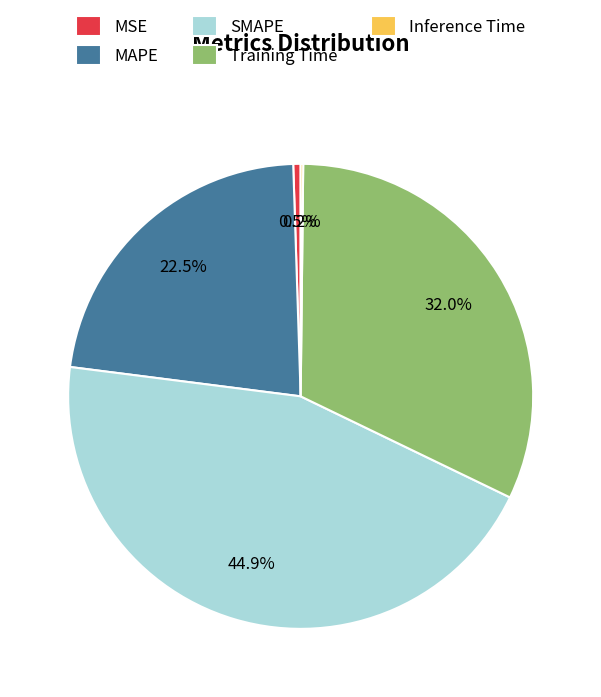

How much of the chart is everything except SMAPE?

55.1%